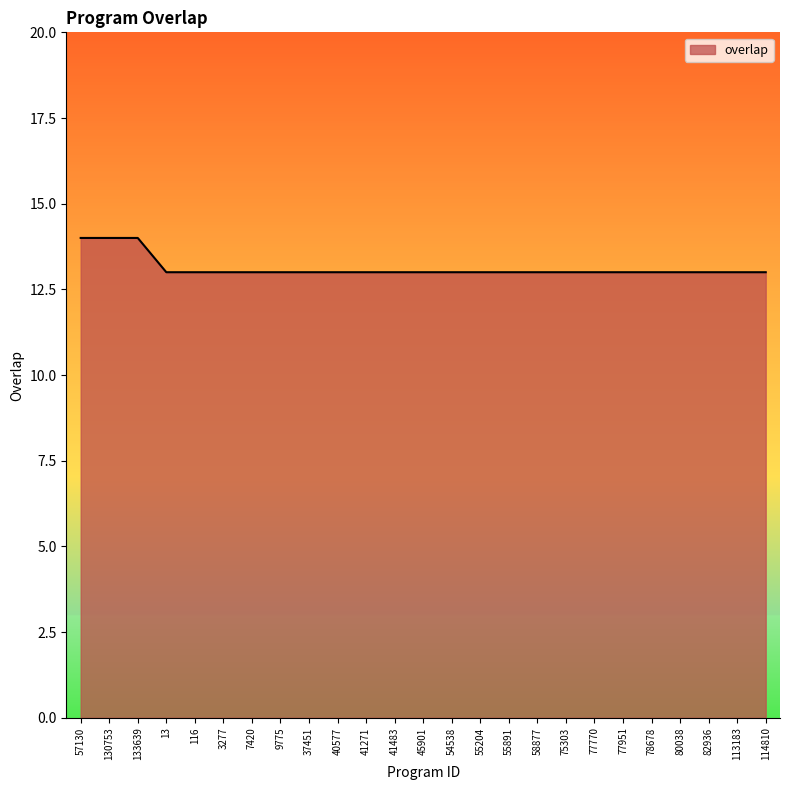

True or false: the data shows 13 at 77770.

True